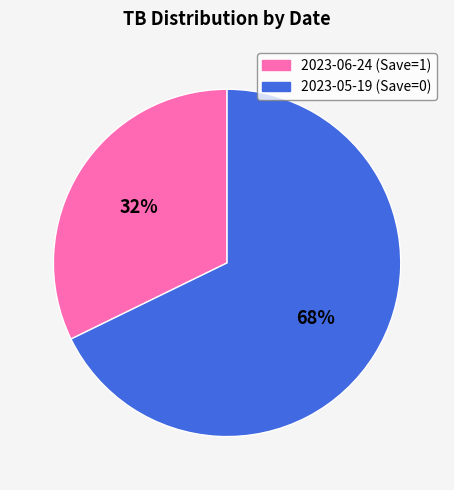

How many slices are in this pie chart?

2